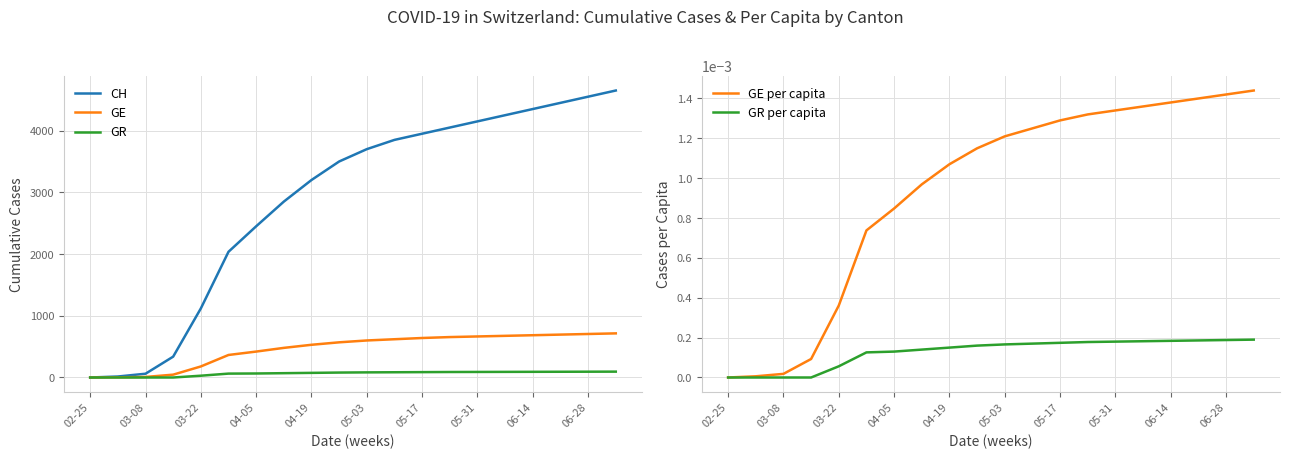

True or false: CH has a value of 3850.0 at 11.

True